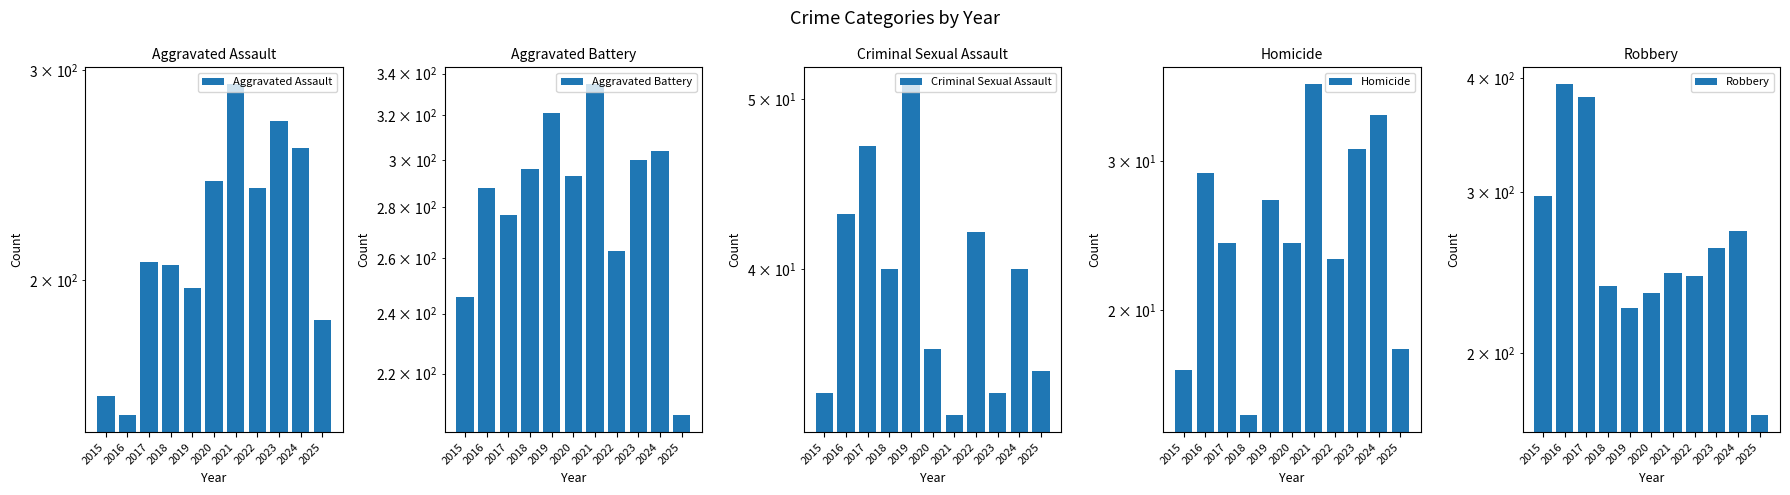

Which has a higher value, 2022 or 2017?

2022